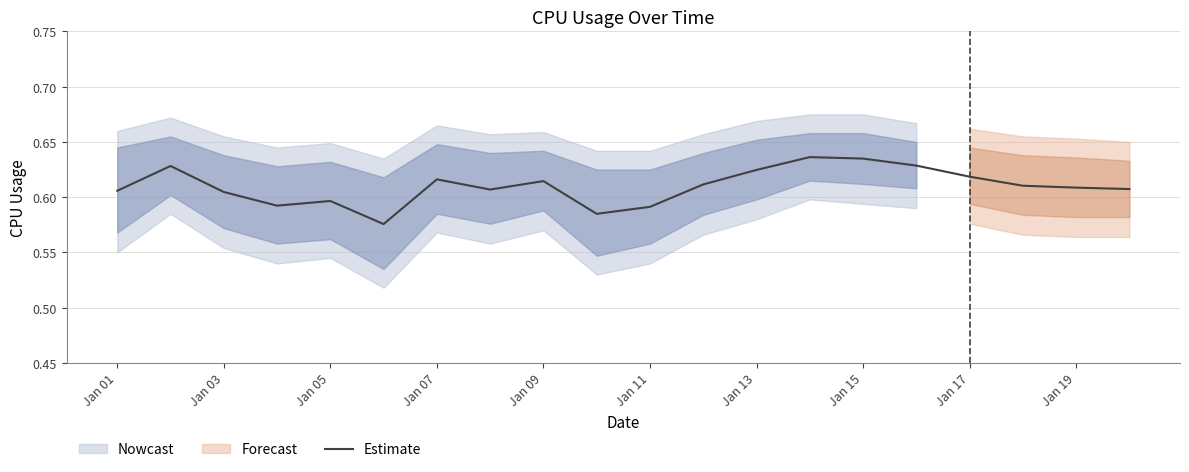

What is the maximum value shown in the chart?

0.6